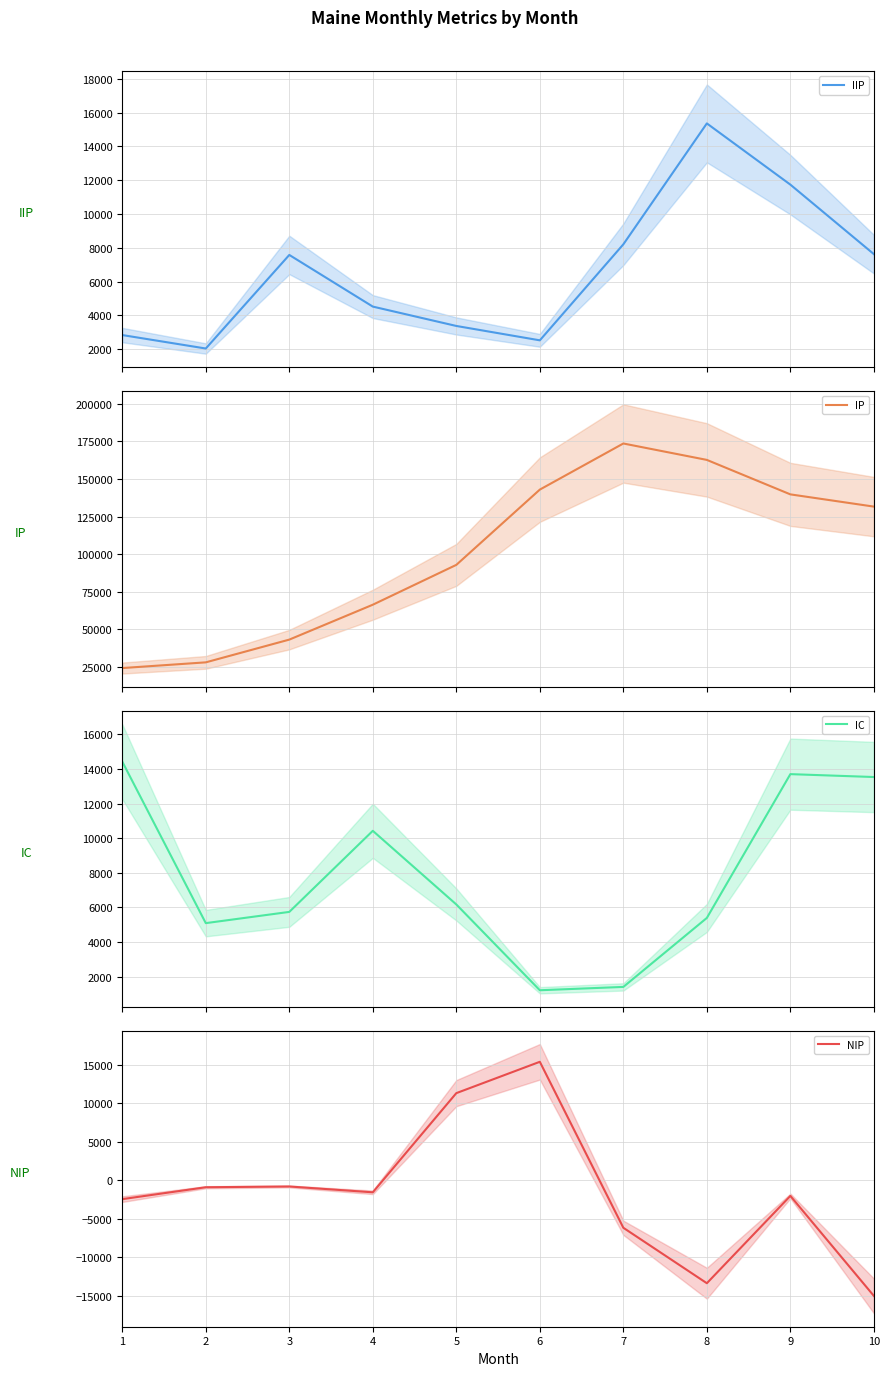

Which has a higher value, 10 or 4?

10